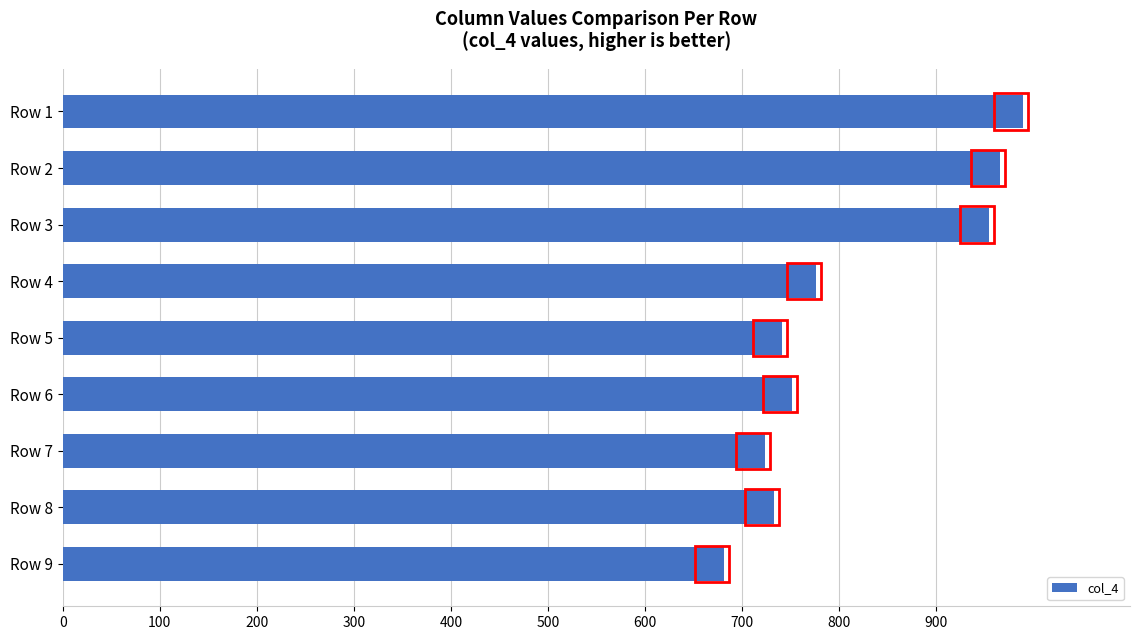

Is it true that the value at Row 2 is 966?

True